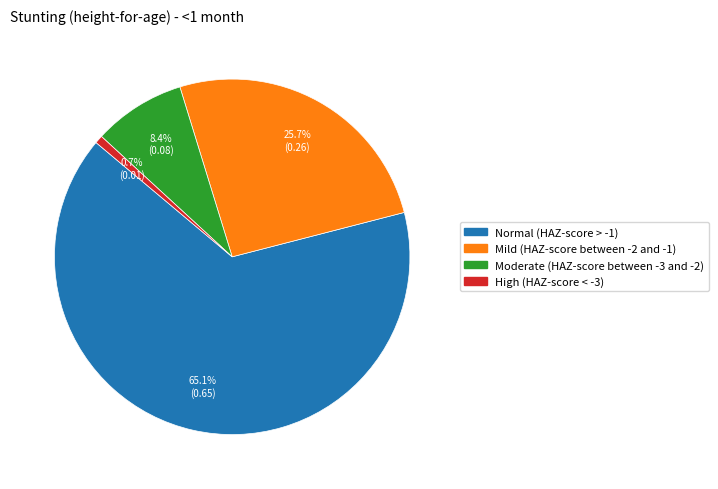

How many slices are in this pie chart?

4